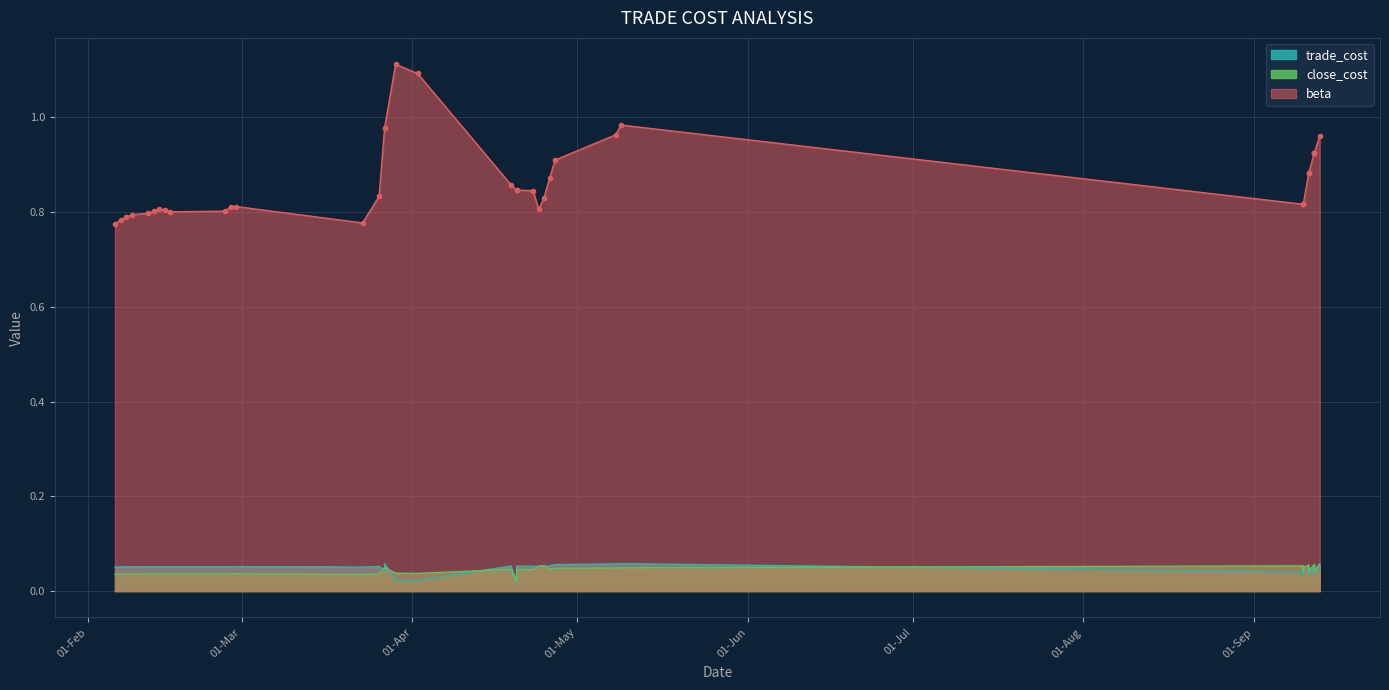

What is the label of the 17th point from the left?

2007-03-29